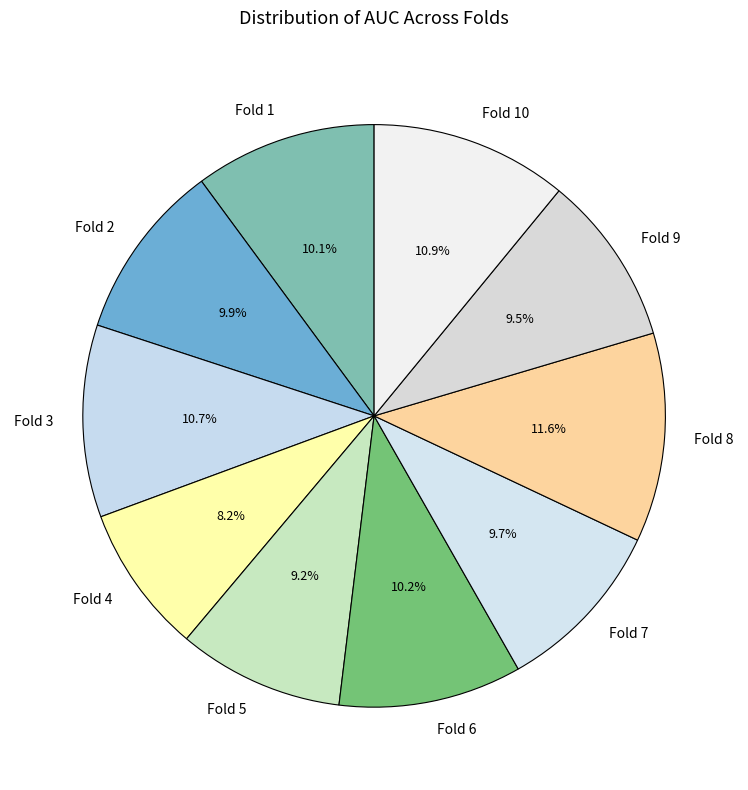

Is the sum of Fold 10 and Fold 9 greater than half?

No